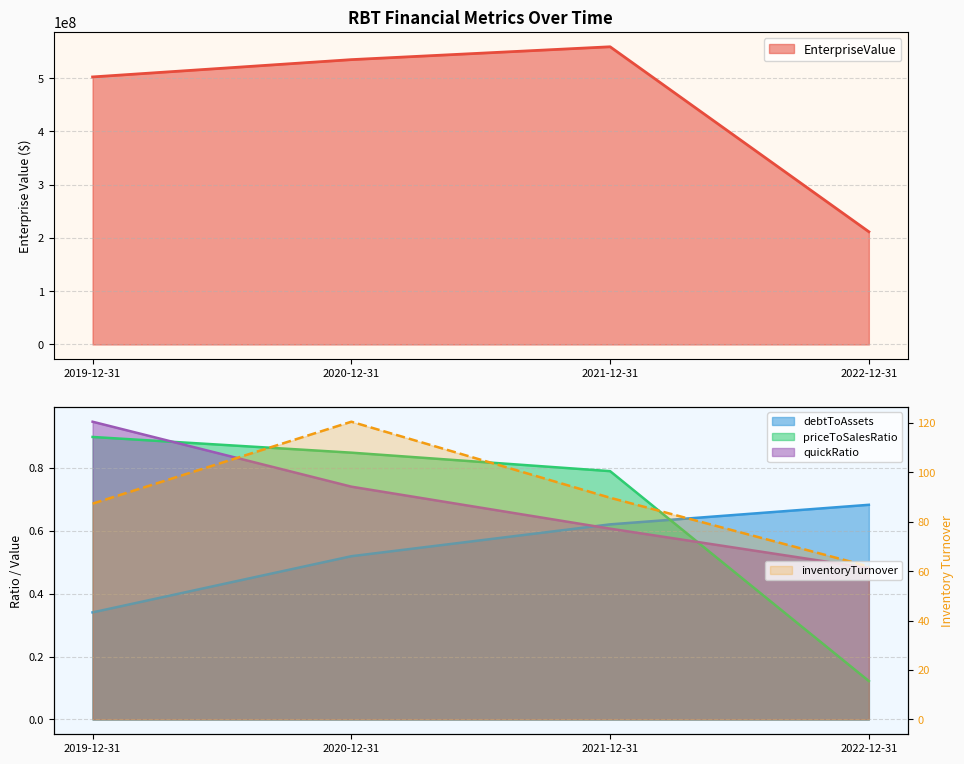

Does the chart have visible grid lines?

Yes